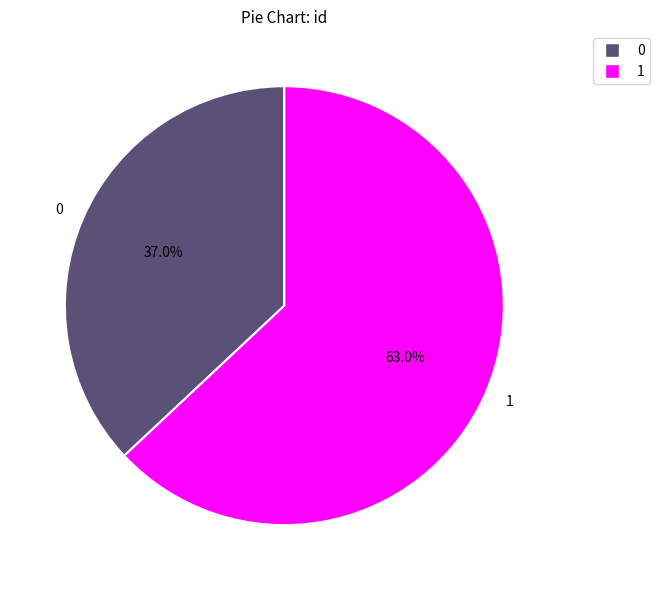

To the nearest percent, what is the combined percentage of 0 and 1?

100%